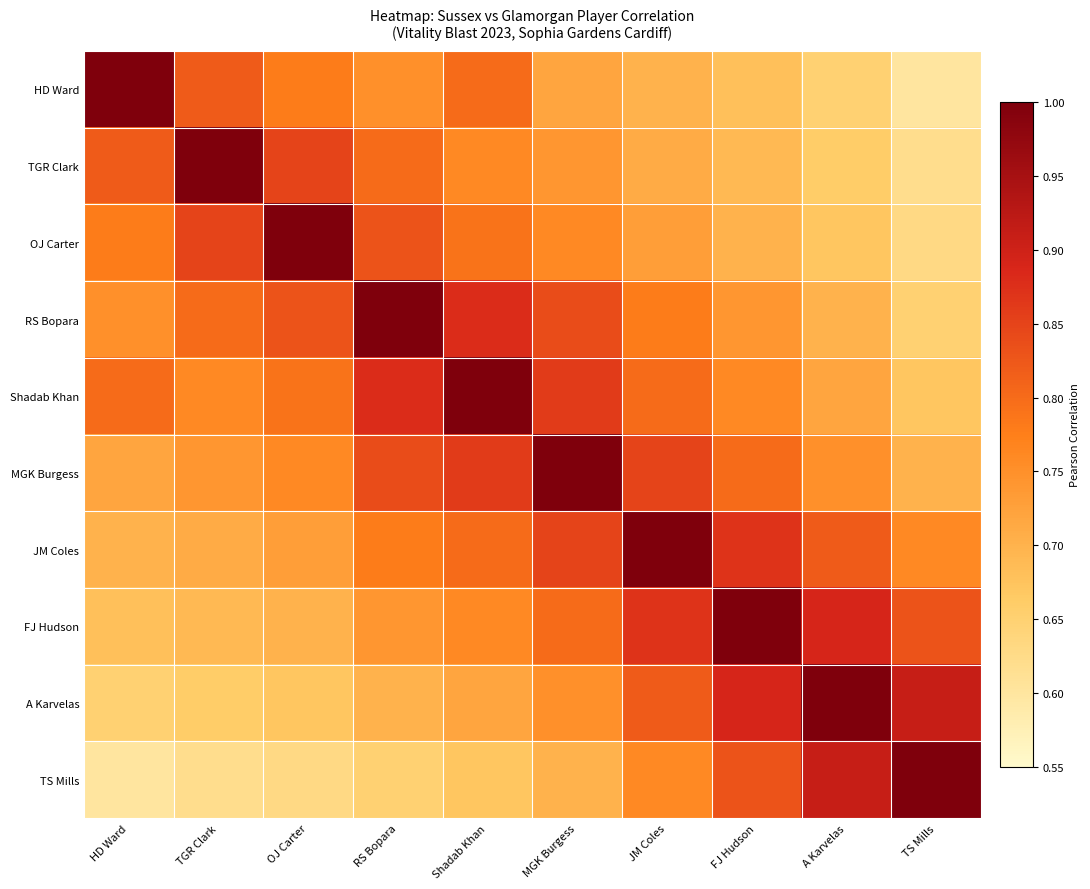

Reading left to right, transcribe all the data shown in this chart.

HD Ward: HD Ward=1.0	TGR Clark=0.8	OJ Carter=0.8	RS Bopara=0.8	Shadab Khan=0.8	MGK Burgess=0.7	JM Coles=0.7	FJ Hudson=0.7	A Karvelas=0.7	TS Mills=0.6
TGR Clark: HD Ward=0.8	TGR Clark=1.0	OJ Carter=0.8	RS Bopara=0.8	Shadab Khan=0.8	MGK Burgess=0.7	JM Coles=0.7	FJ Hudson=0.7	A Karvelas=0.7	TS Mills=0.6
OJ Carter: HD Ward=0.8	TGR Clark=0.8	OJ Carter=1.0	RS Bopara=0.8	Shadab Khan=0.8	MGK Burgess=0.8	JM Coles=0.7	FJ Hudson=0.7	A Karvelas=0.7	TS Mills=0.6
RS Bopara: HD Ward=0.8	TGR Clark=0.8	OJ Carter=0.8	RS Bopara=1.0	Shadab Khan=0.9	MGK Burgess=0.8	JM Coles=0.8	FJ Hudson=0.7	A Karvelas=0.7	TS Mills=0.7
Shadab Khan: HD Ward=0.8	TGR Clark=0.8	OJ Carter=0.8	RS Bopara=0.9	Shadab Khan=1.0	MGK Burgess=0.9	JM Coles=0.8	FJ Hudson=0.8	A Karvelas=0.7	TS Mills=0.7
MGK Burgess: HD Ward=0.7	TGR Clark=0.7	OJ Carter=0.8	RS Bopara=0.8	Shadab Khan=0.9	MGK Burgess=1.0	JM Coles=0.8	FJ Hudson=0.8	A Karvelas=0.8	TS Mills=0.7
JM Coles: HD Ward=0.7	TGR Clark=0.7	OJ Carter=0.7	RS Bopara=0.8	Shadab Khan=0.8	MGK Burgess=0.8	JM Coles=1.0	FJ Hudson=0.9	A Karvelas=0.8	TS Mills=0.8
FJ Hudson: HD Ward=0.7	TGR Clark=0.7	OJ Carter=0.7	RS Bopara=0.7	Shadab Khan=0.8	MGK Burgess=0.8	JM Coles=0.9	FJ Hudson=1.0	A Karvelas=0.9	TS Mills=0.8
A Karvelas: HD Ward=0.7	TGR Clark=0.7	OJ Carter=0.7	RS Bopara=0.7	Shadab Khan=0.7	MGK Burgess=0.8	JM Coles=0.8	FJ Hudson=0.9	A Karvelas=1.0	TS Mills=0.9
TS Mills: HD Ward=0.6	TGR Clark=0.6	OJ Carter=0.6	RS Bopara=0.7	Shadab Khan=0.7	MGK Burgess=0.7	JM Coles=0.8	FJ Hudson=0.8	A Karvelas=0.9	TS Mills=1.0